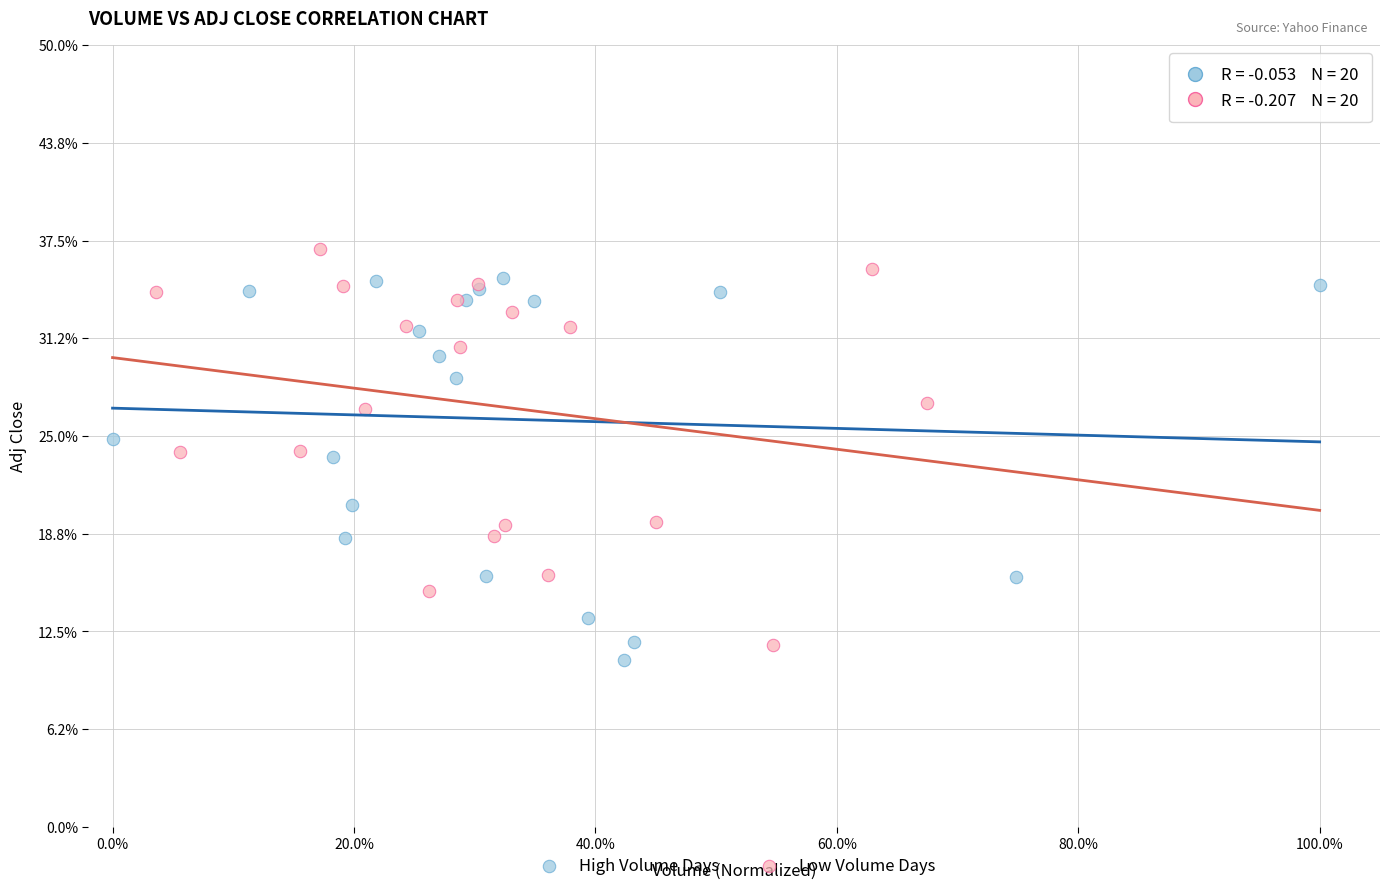

Which series has the widest spread of Y values?

Low Volume Days